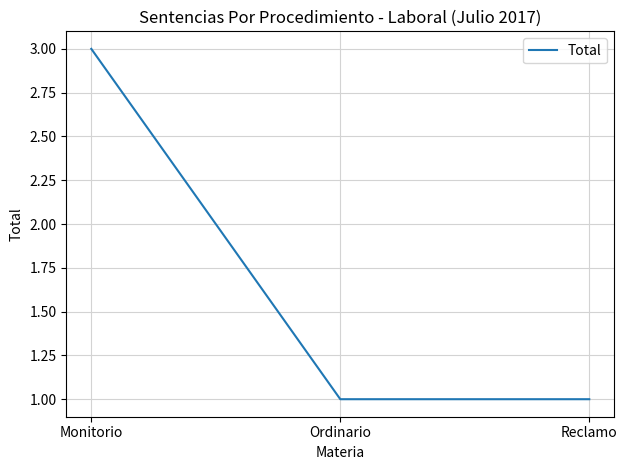

The chart shows a value of 2 at Monitorio. True or false?

False